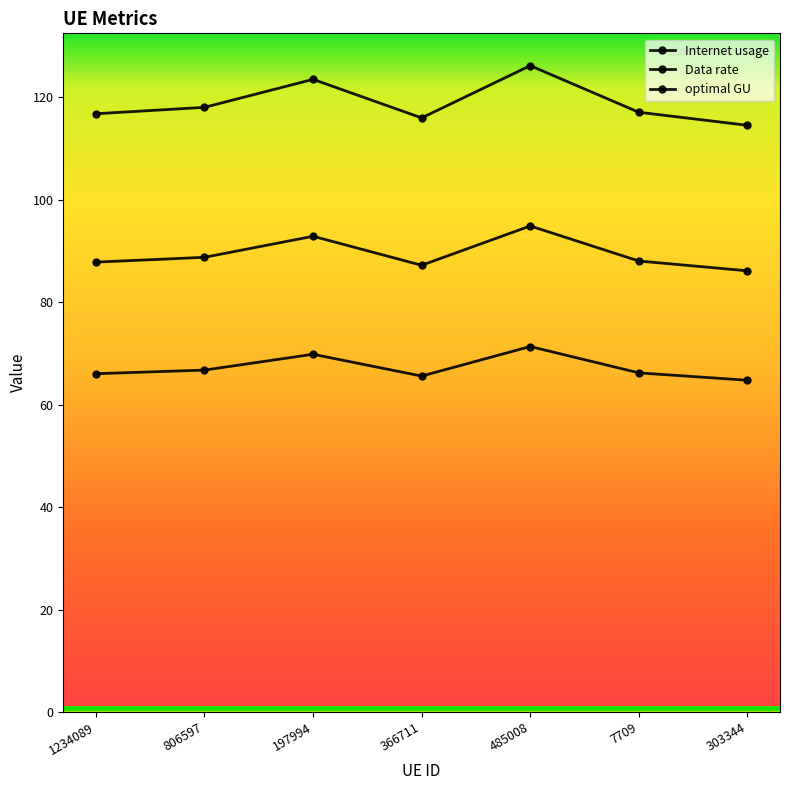

What is the difference between the maximum and minimum values in the Data rate series?

11.6